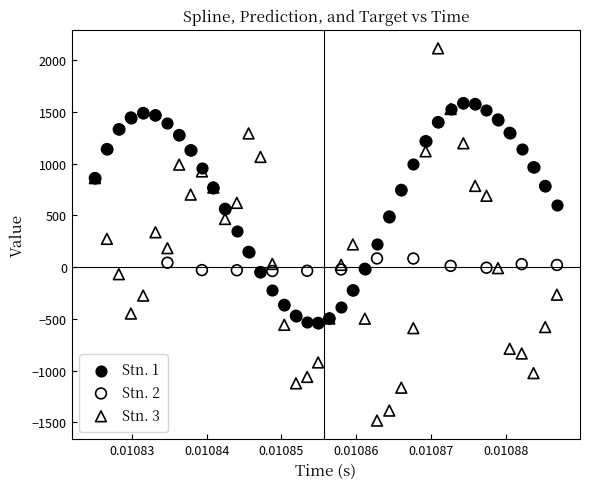

What are all the series names shown in the legend?

Stn. 1, Stn. 2, Stn. 3